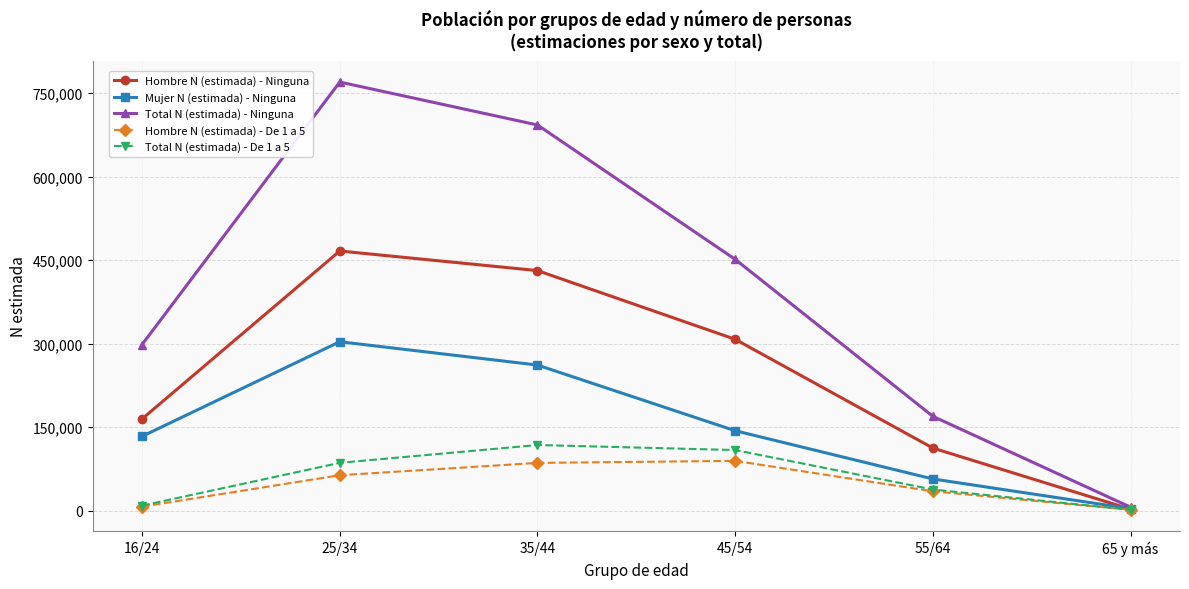

Does the chart display data point markers on the line(s)?

Yes